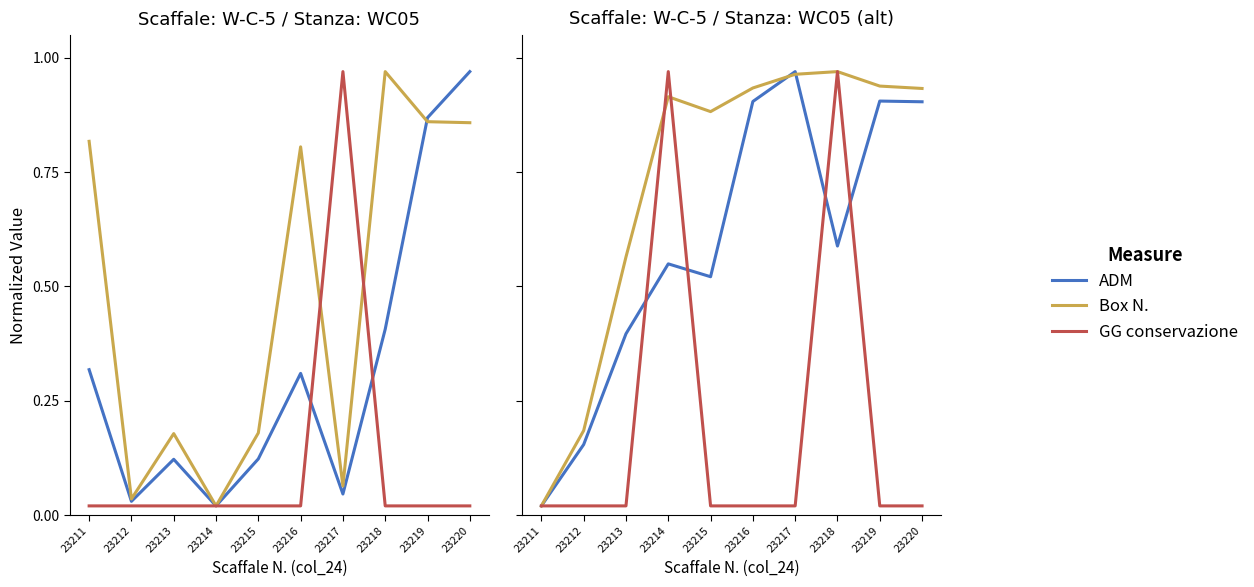

List the labels in order of GG conservazione (col_15) value, smallest first.

23211, 23212, 23213, 23215, 23216, 23217, 23219, 23220, 23214, 23218